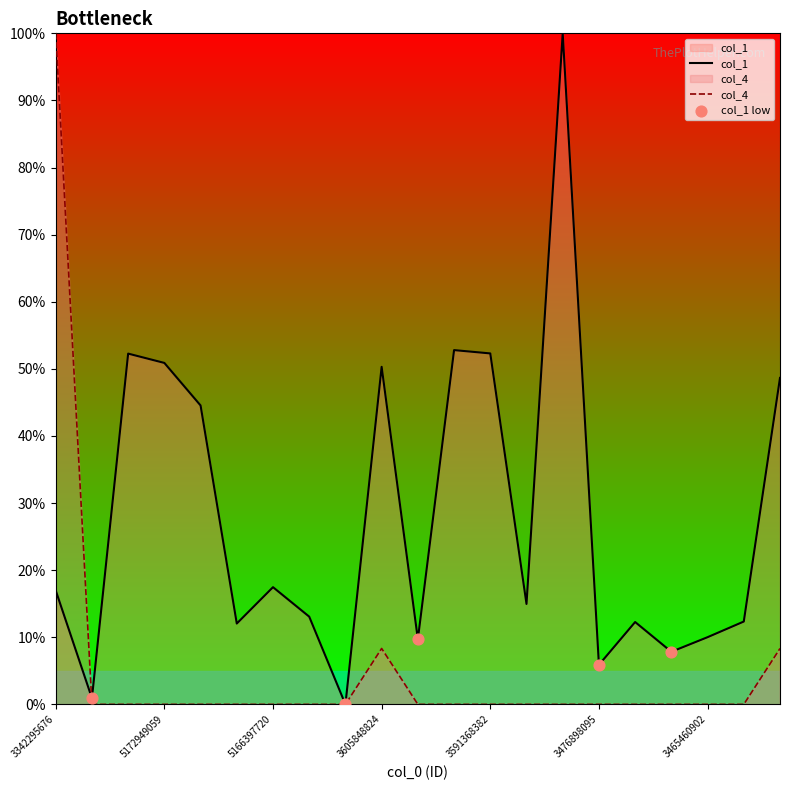

Which series has the largest total across all categories?

col_1